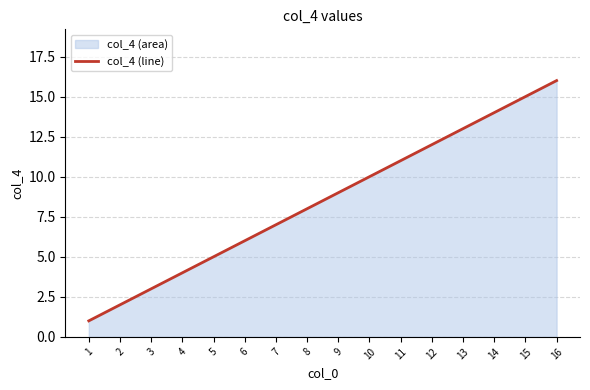

Rank the categories by value from lowest to highest.

1, 2, 3, 4, 5, 6, 7, 8, 9, 10, 11, 12, 13, 14, 15, 16